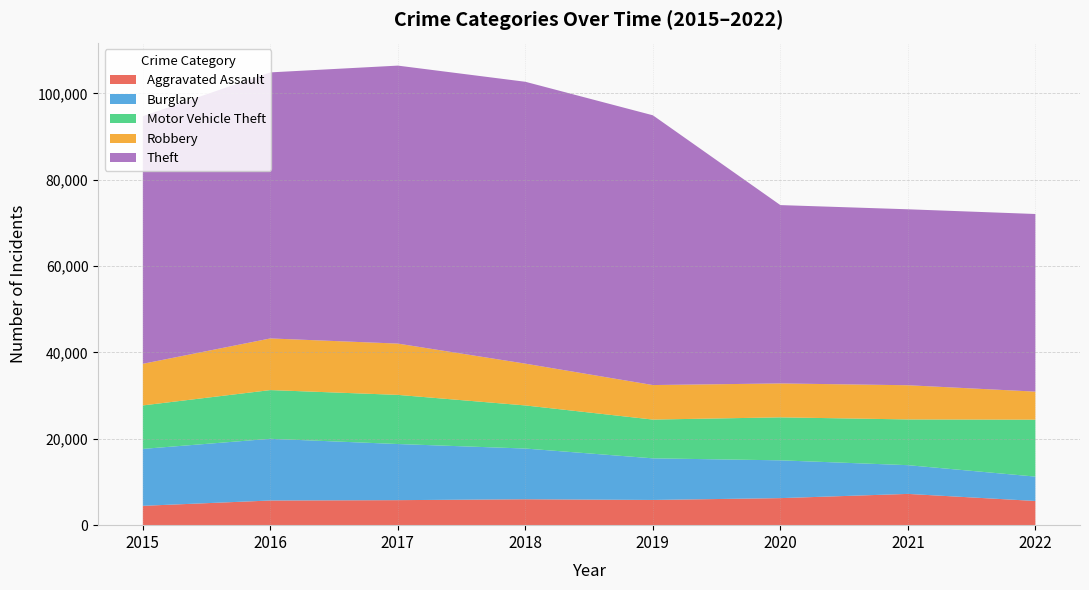

Reading left to right, what are all the values shown in this chart?

Aggravated Assault: 4480	5712	5793	6001	5840	6263	7241	5604
Burglary: 13184	14289	13001	11746	9639	8754	6655	5648
Motor Vehicle Theft: 10068	11286	11380	9983	8978	9955	10593	13184
Robbery: 9638	11960	11880	9679	7994	7855	7919	6495
Theft: 57350	61618	64380	65282	62479	41303	40752	41137